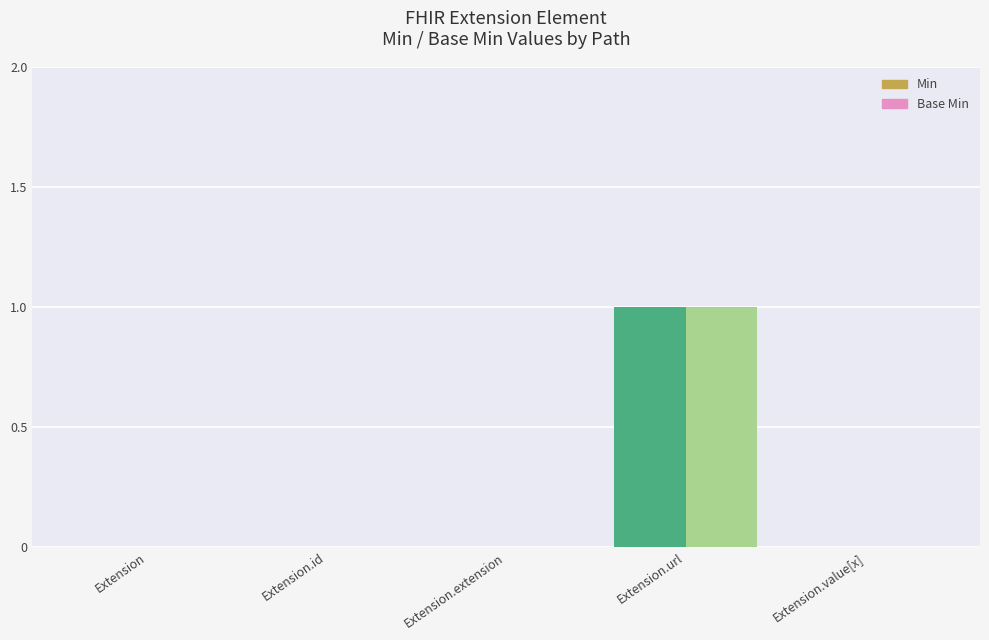

What is the difference between the Base Min values at Extension.url and Extension.value[x]?

1